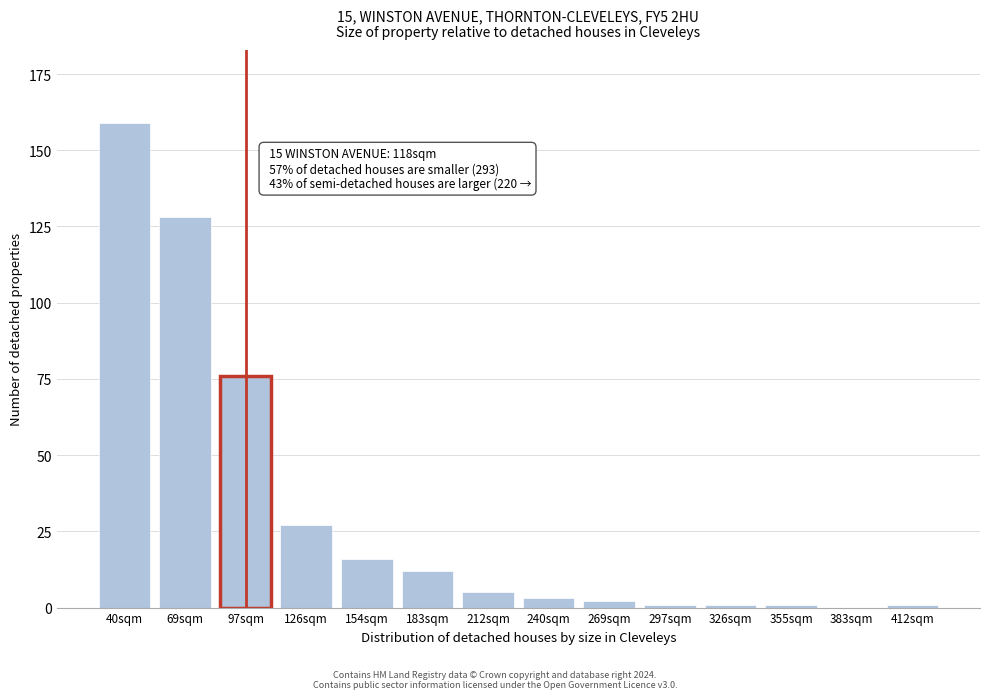

Reading left to right, what are all the values shown in this chart?

40sqm=159	69sqm=128	97sqm=76	126sqm=27	154sqm=16	183sqm=12	212sqm=5	240sqm=3	269sqm=2	297sqm=1	326sqm=1	355sqm=1	383sqm=0	412sqm=1